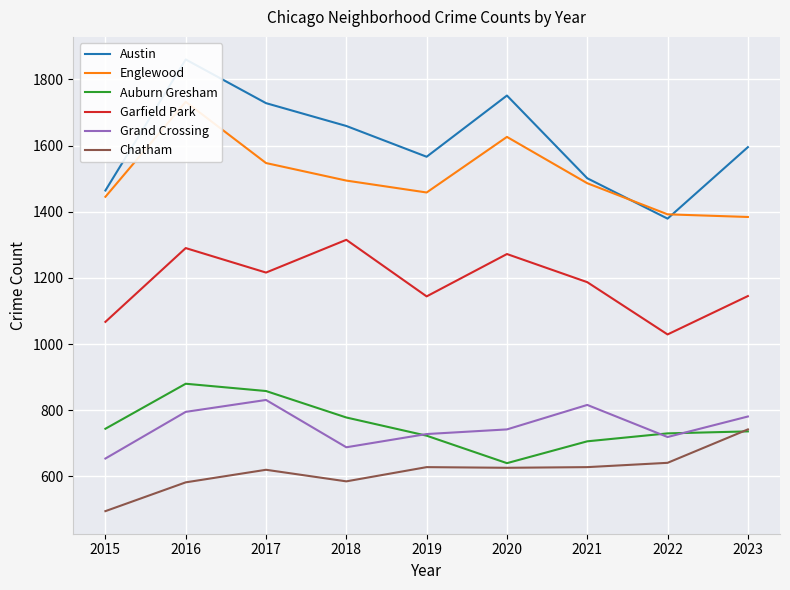

How many values in the Auburn Gresham series exceed 736?

4